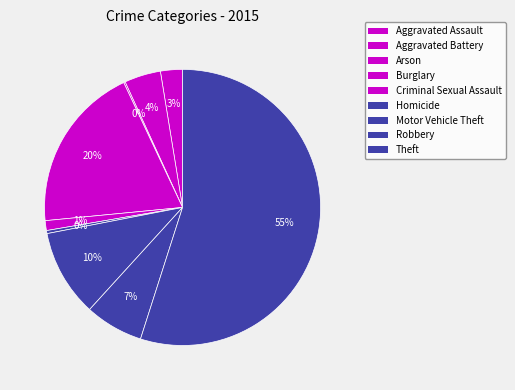

Count the number of slices in the pie.

9